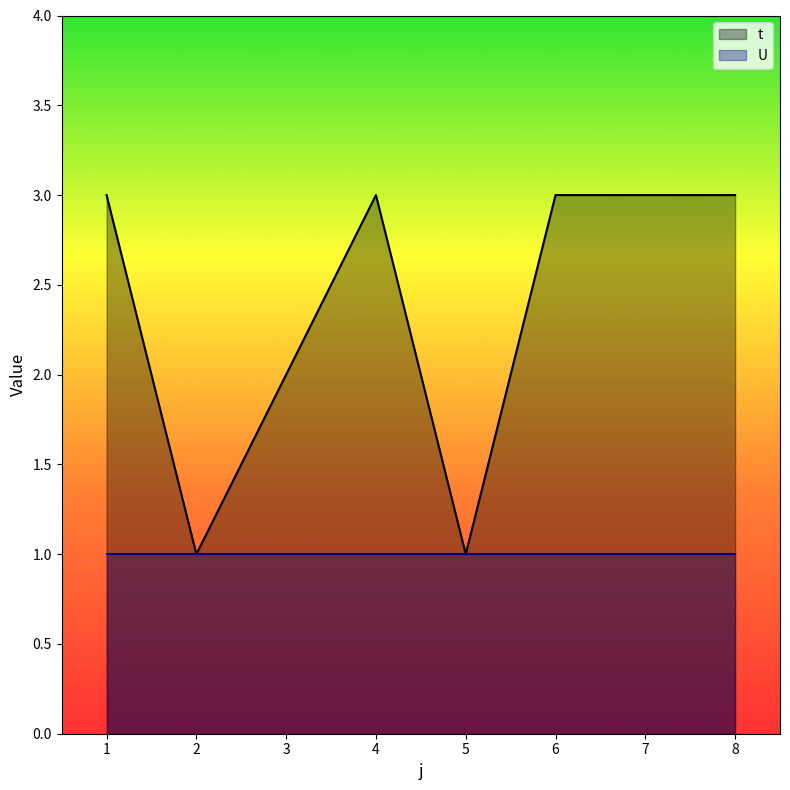

What is the difference between the values at 6 and 3?

1